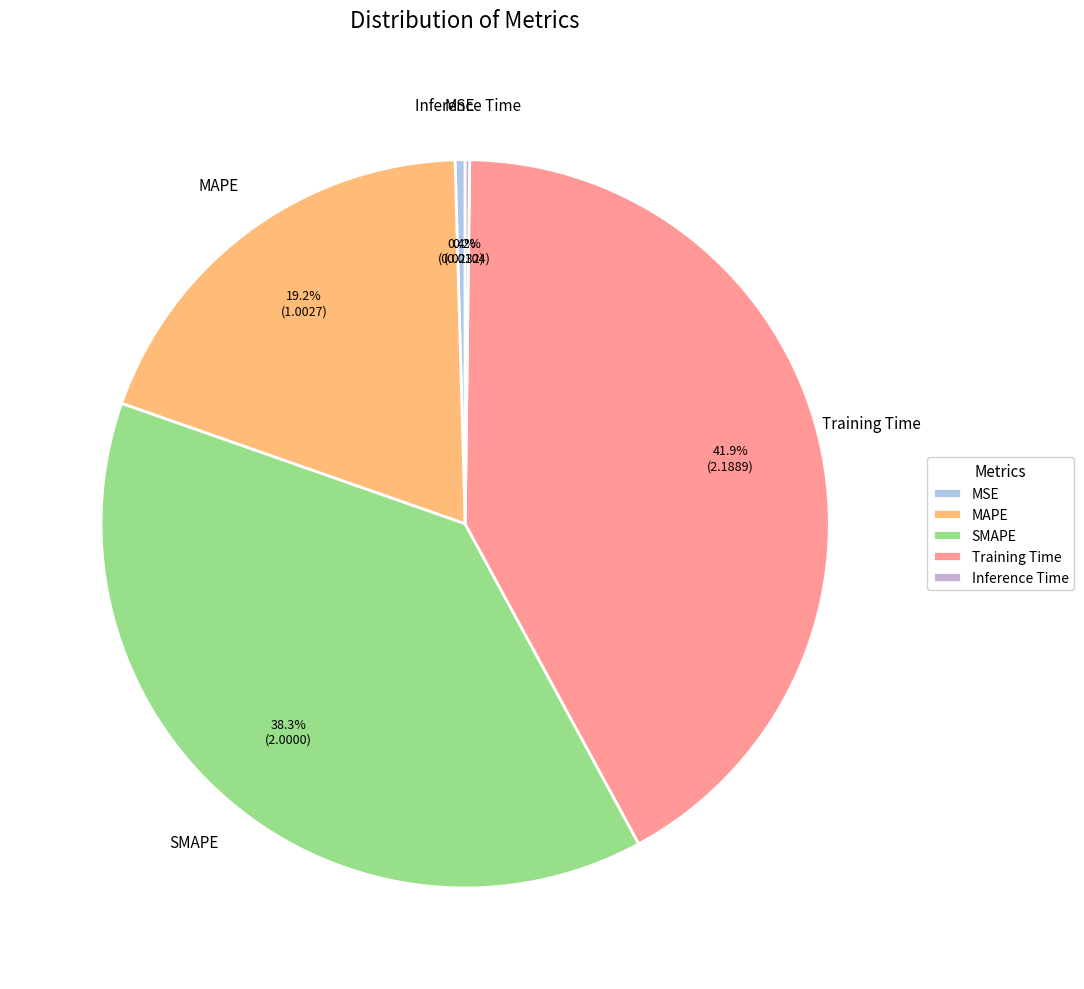

What is the ratio of the value at Training Time to the value at SMAPE?

1.1